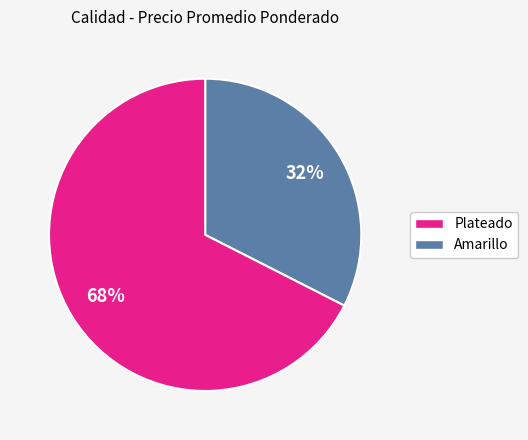

To the nearest percent, what is the average slice percentage?

50%